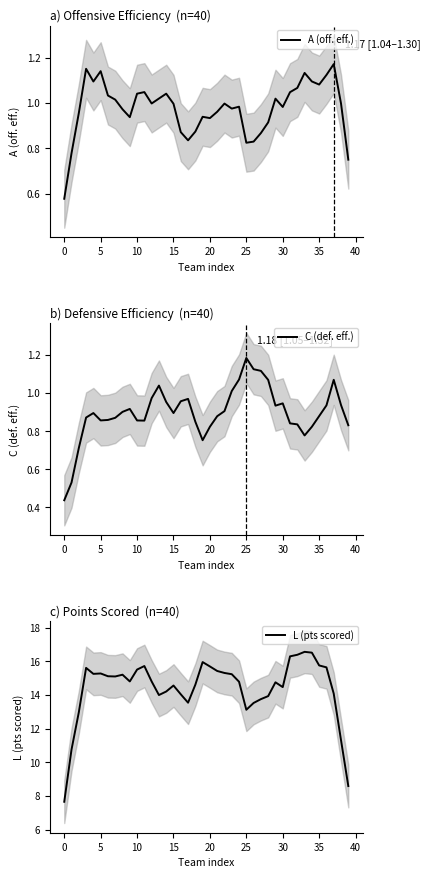

In A (off. eff.), how many points are lower than both neighbors (excluding endpoints)?

9